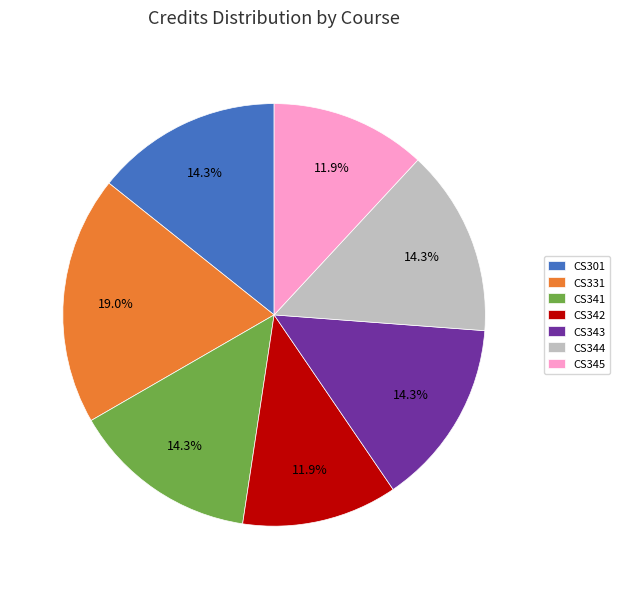

Combined, do CS301 and CS342 account for over 50%?

No